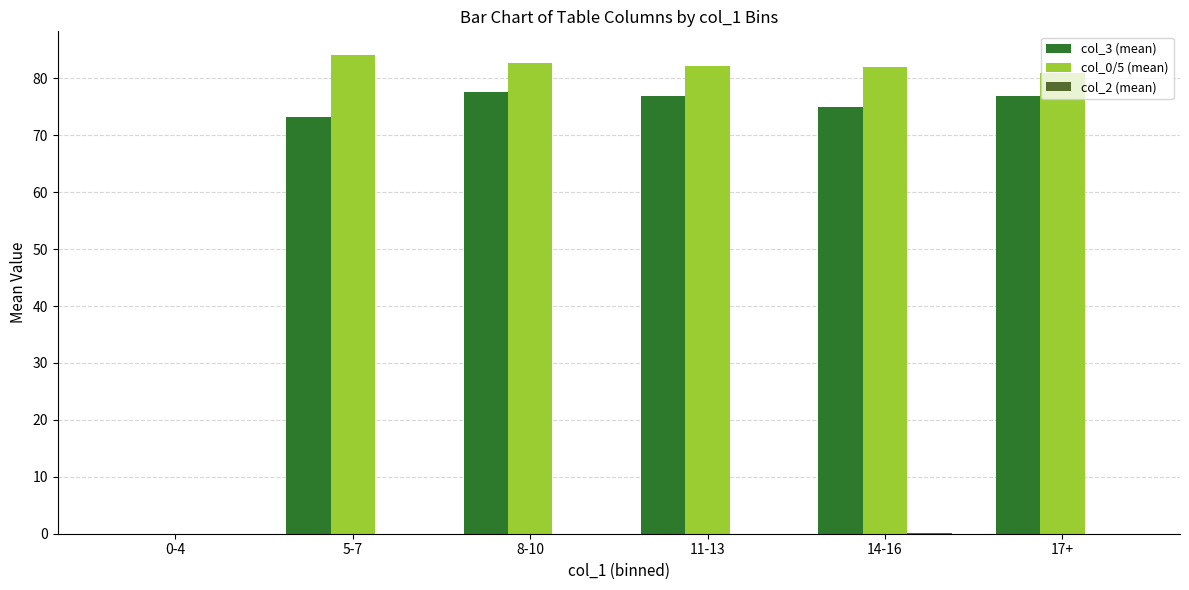

What is the maximum value shown in the chart?

84.1